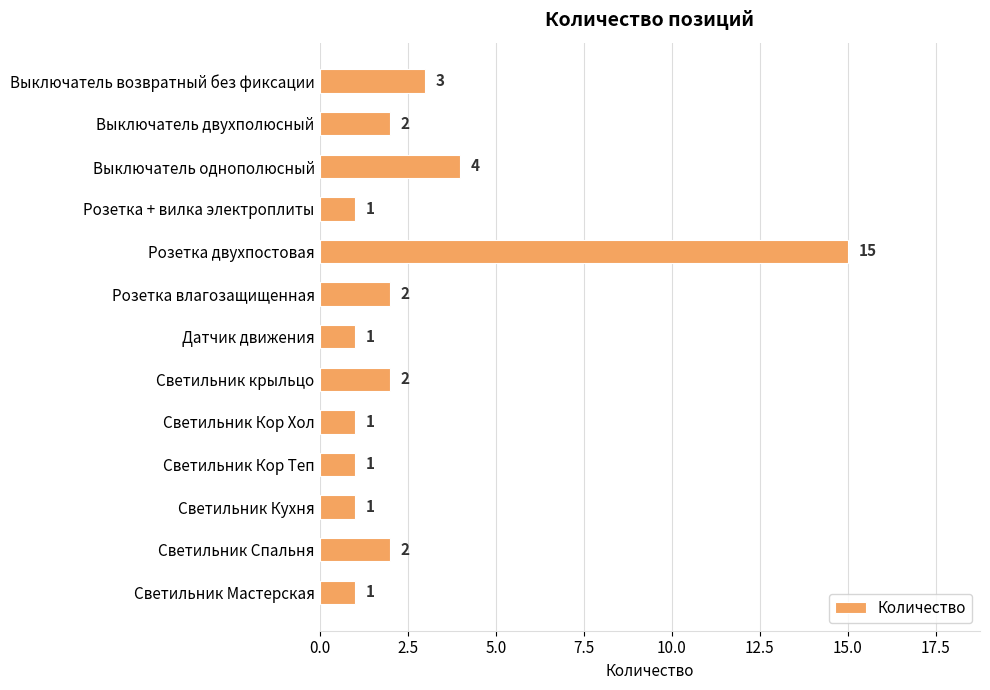

What is the value of the 12th bar from the top?

2